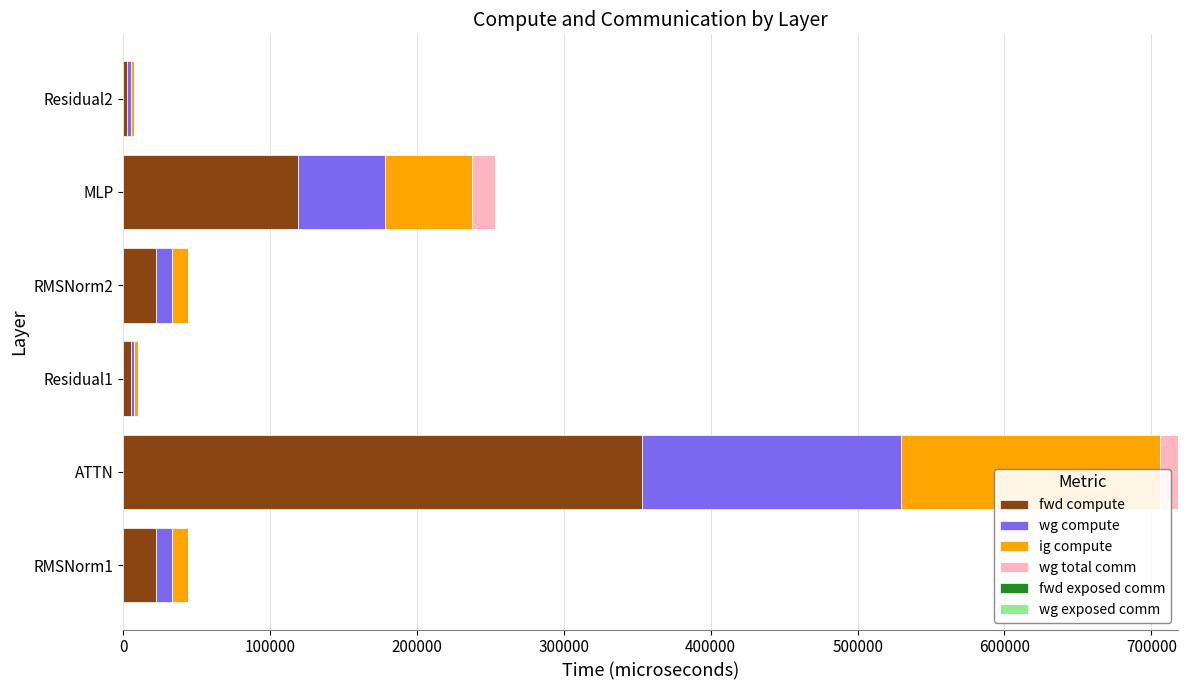

True or false: ig compute has a value of 1766.9 at Residual2.

False